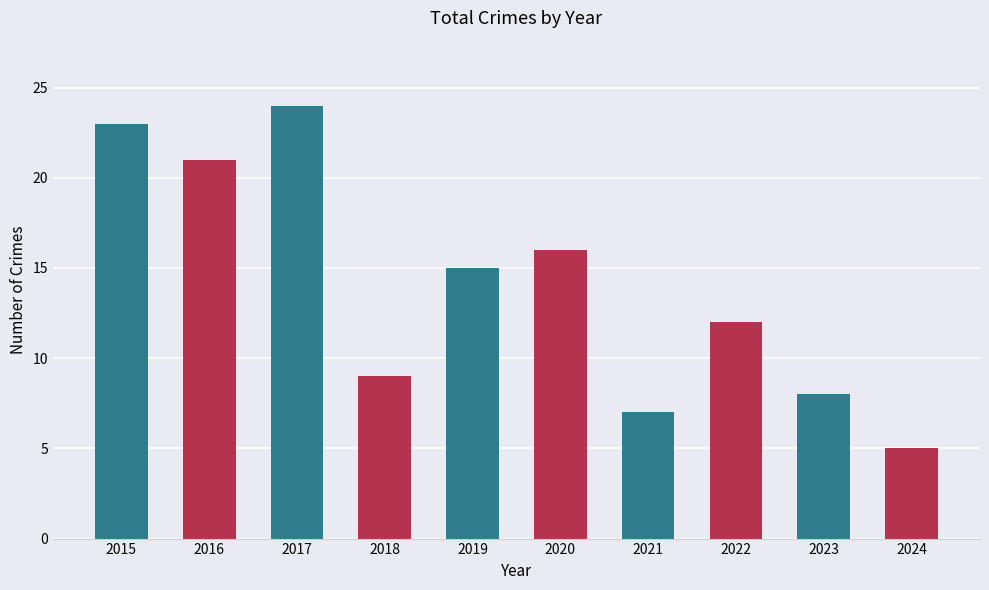

What is the difference between the maximum and minimum values?

19